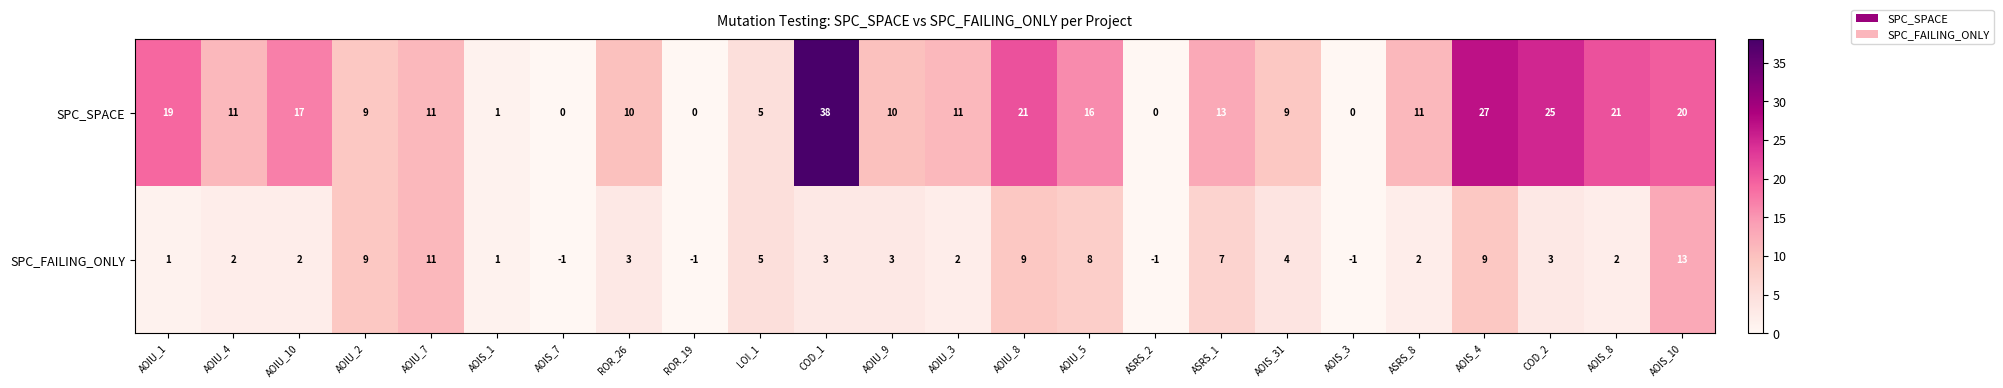

At which category is the sum across all series the highest?

COD_1